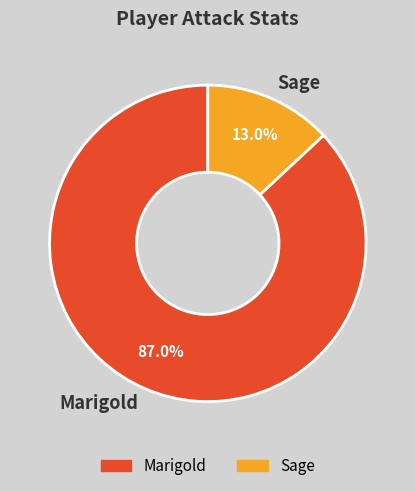

Which category has the biggest portion of the pie?

Marigold